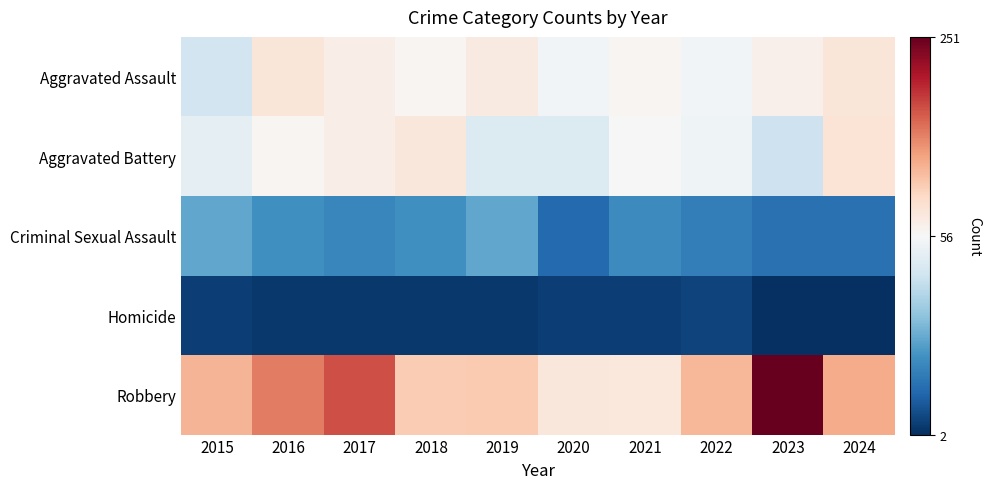

Count the number of categories in the chart.

10